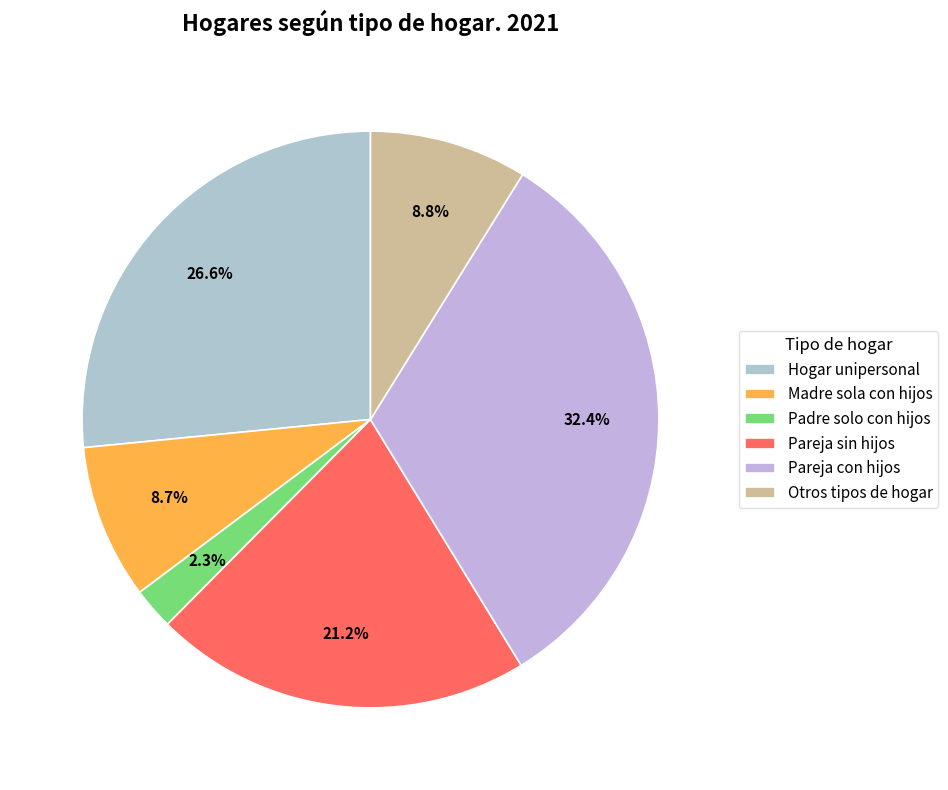

What percentage is the Otros tipos de hogar slice, to the nearest percent?

9%